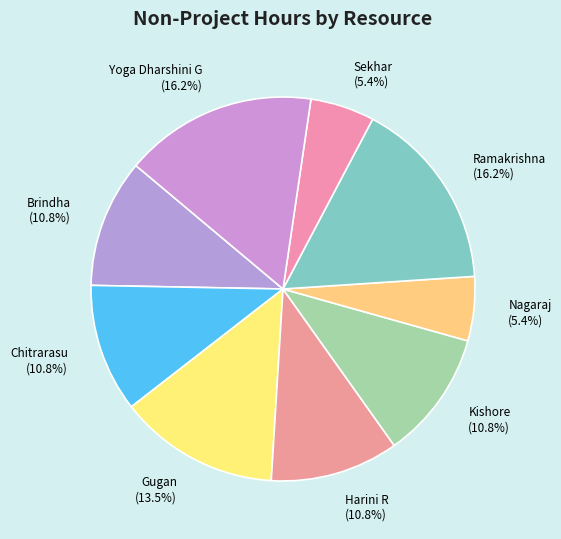

What is the ratio of the value at Nagaraj to the value at Gugan?

0.4